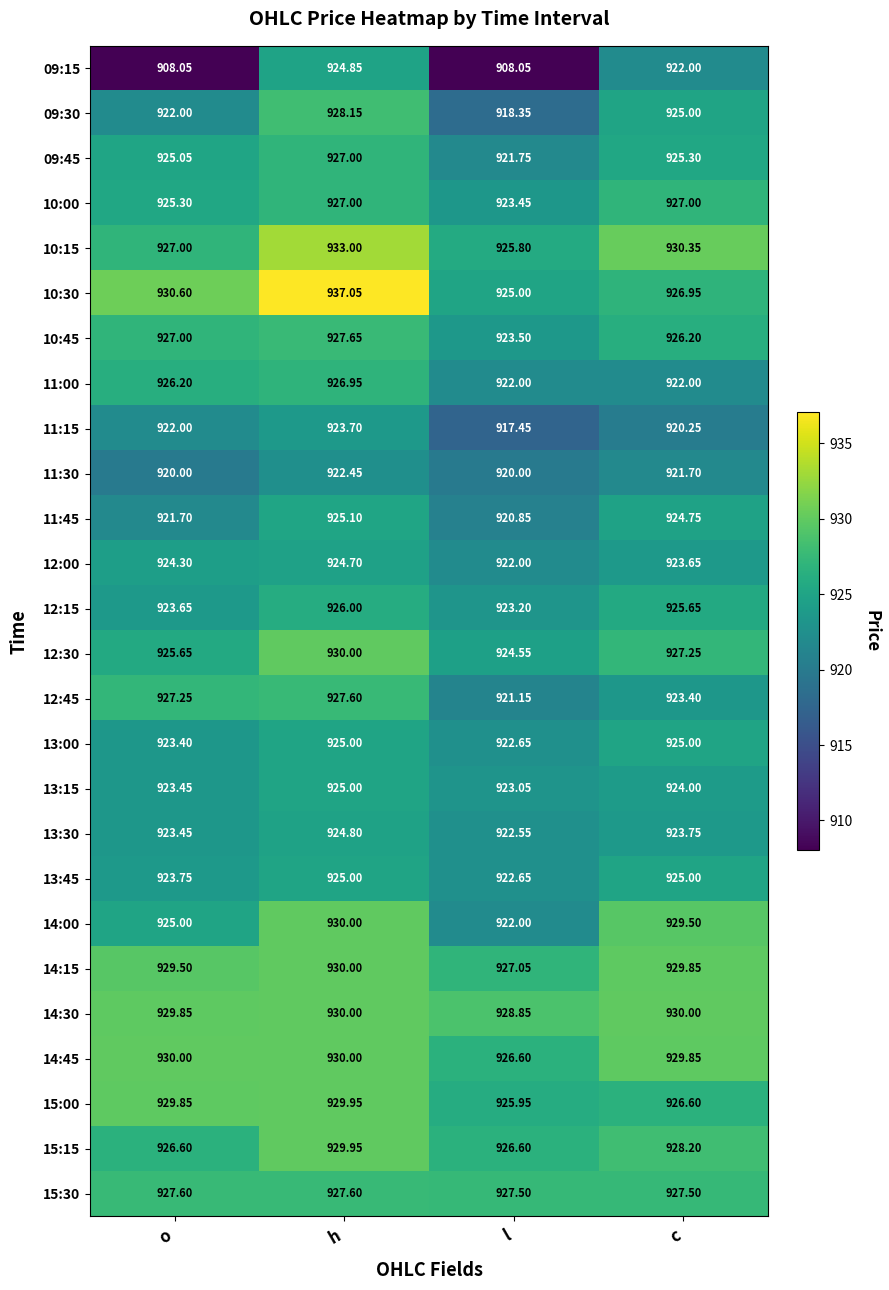

Where is 10:15 nearest to the value 929?

c